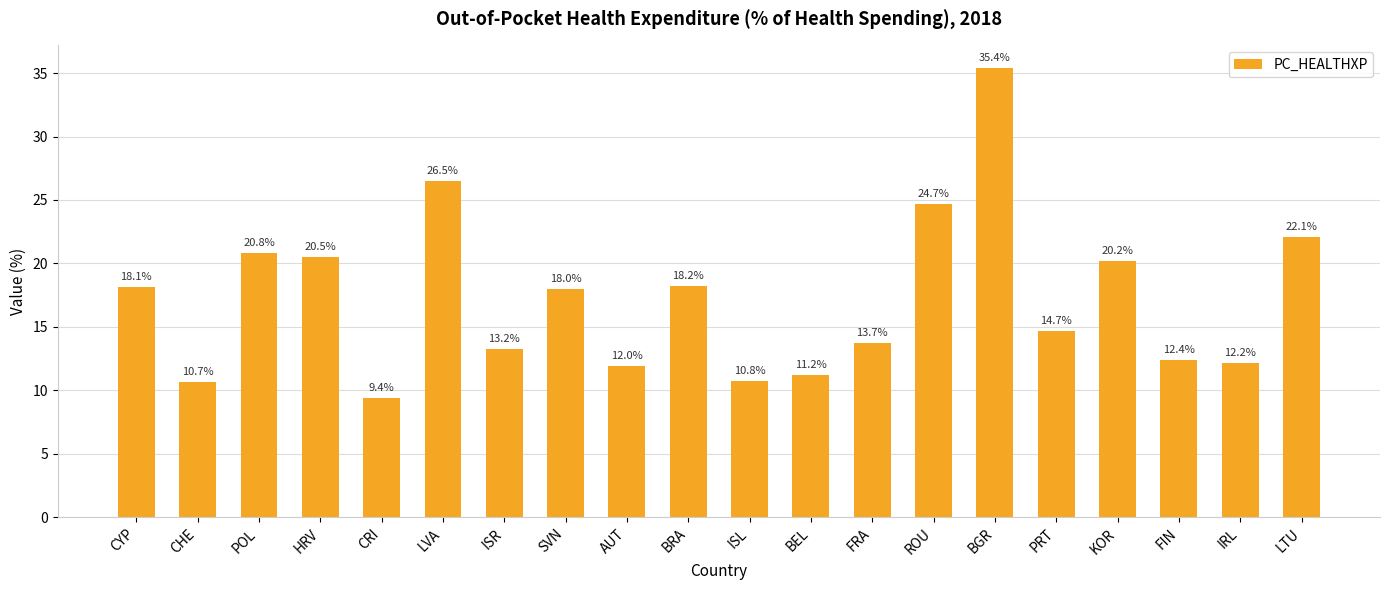

Where does the data first go above 17?

CYP